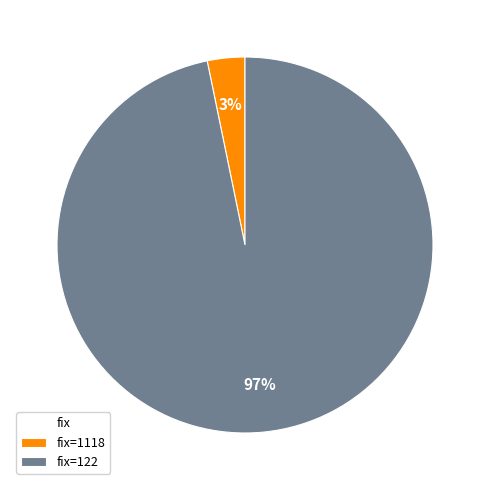

Which slice is the largest?

fix=122